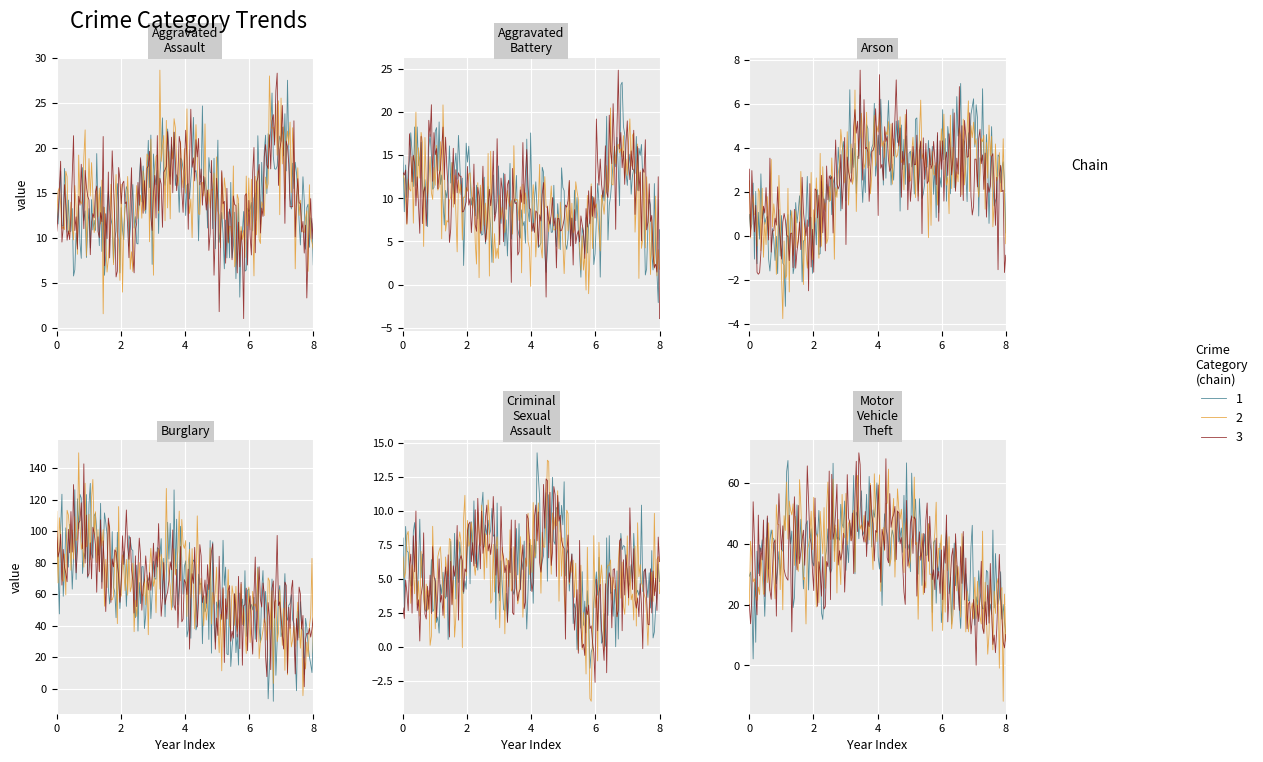

Between 2016 and 2022, which series saw the biggest shift?

Burglary